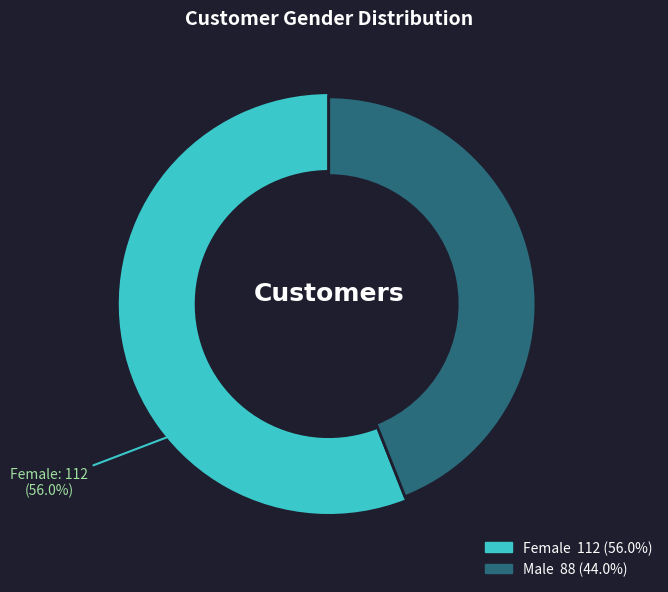

Which slice represents more than half of the pie?

Female